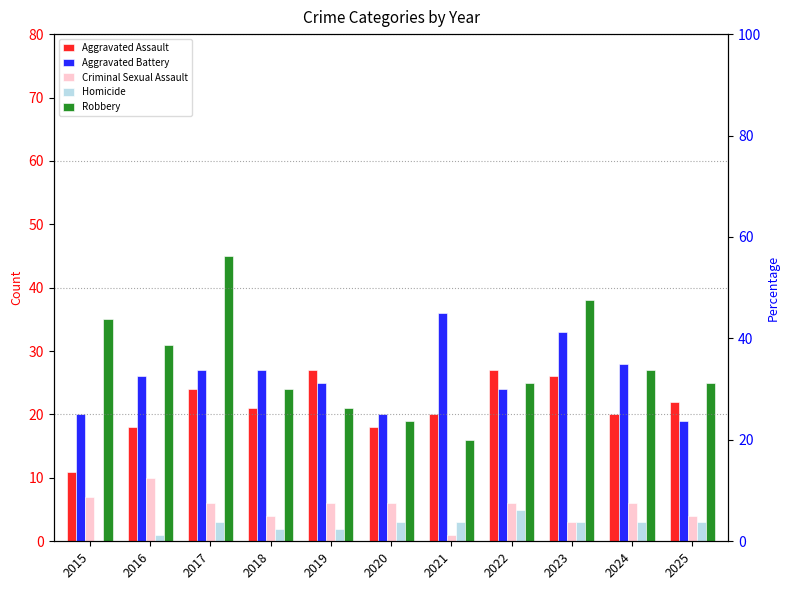

The Robbery series shows 27 at 2024. True or false?

True